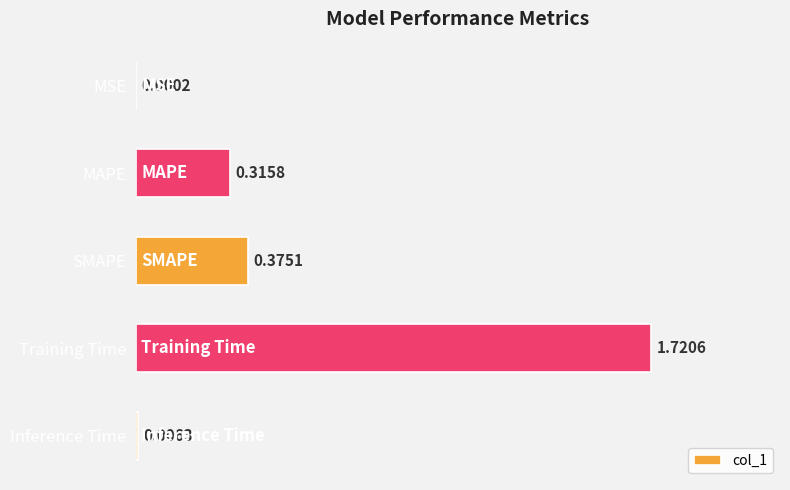

What is the sum of all values?

2.4